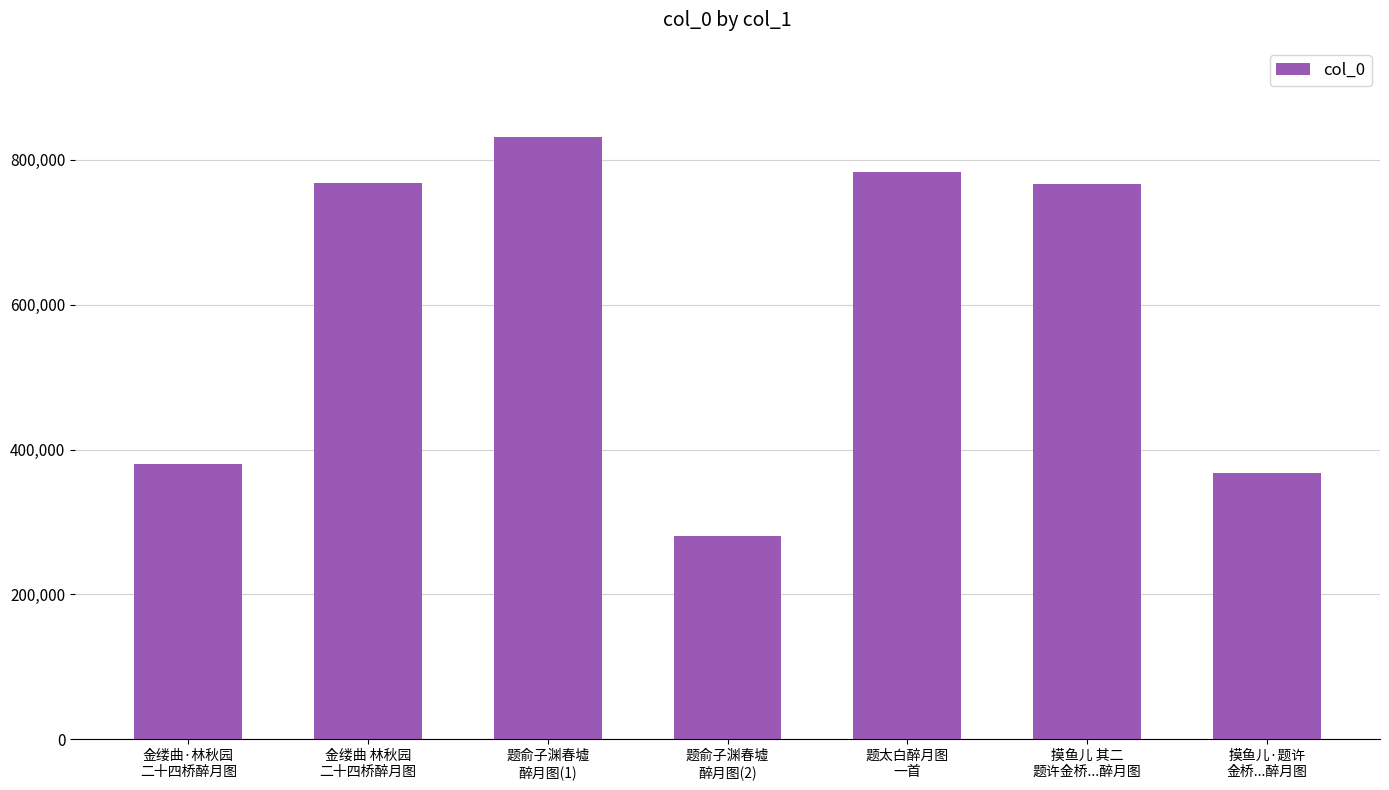

What is the difference between the second highest and second lowest values?

416439